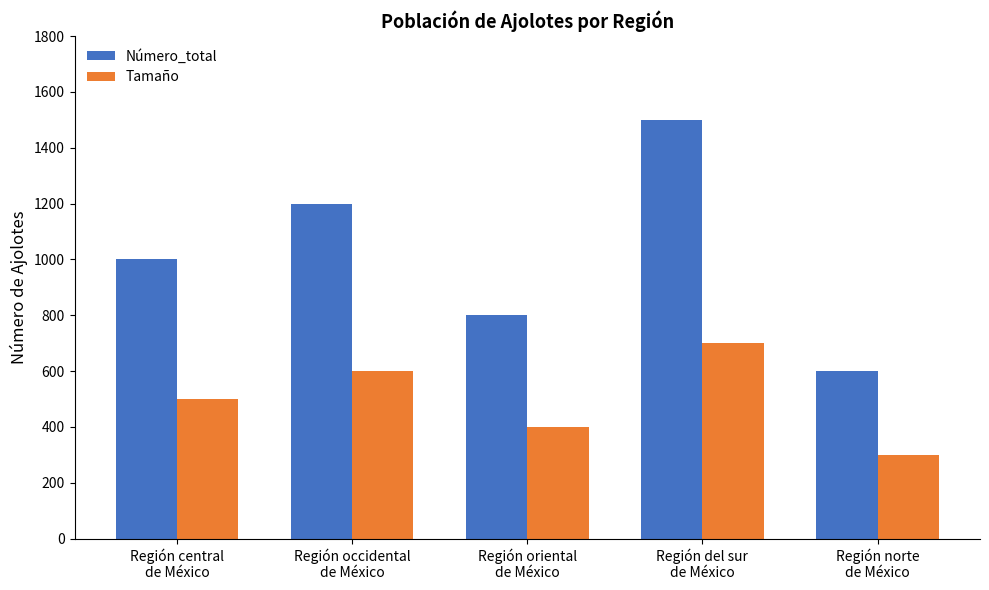

What is the sum of all Tamaño values?

2500